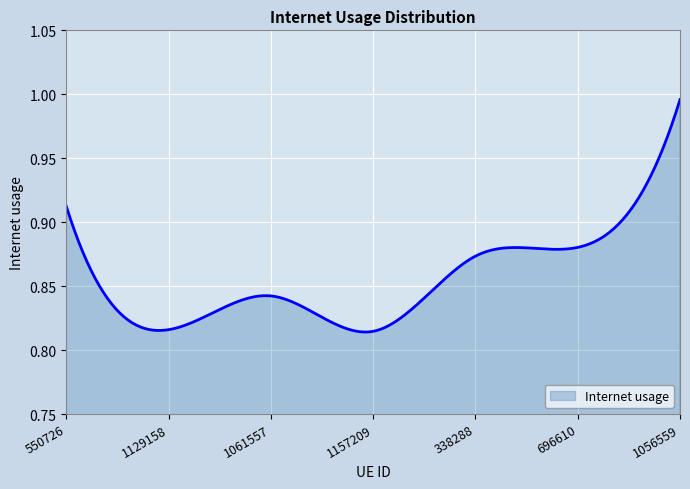

Reading left to right, what are all the values shown in this chart?

550726=0.9	1129158=0.8	1061557=0.8	1157209=0.8	338288=0.9	696610=0.9	1056559=1.0